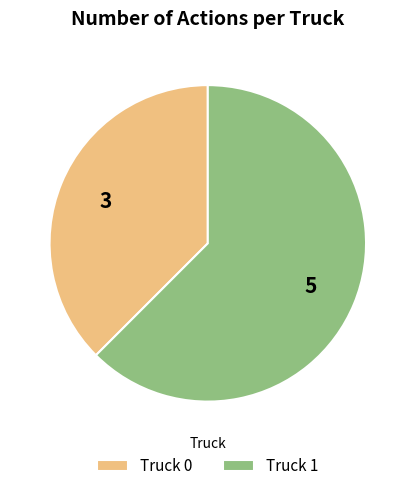

Rank the categories by value from highest to lowest.

Truck 1, Truck 0